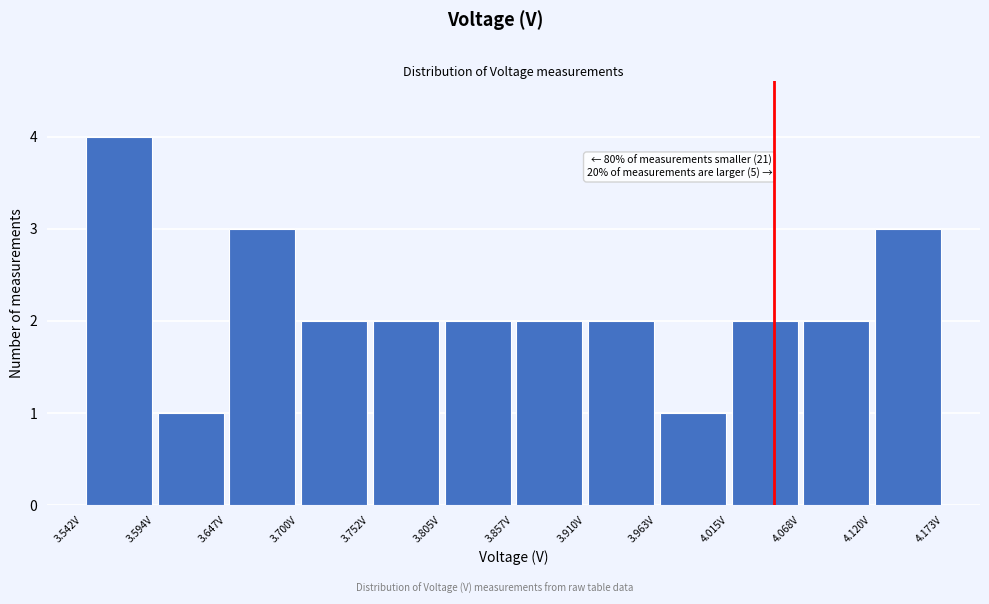

Over which range of the x-axis is the bar tallest?

3.54 to 3.59